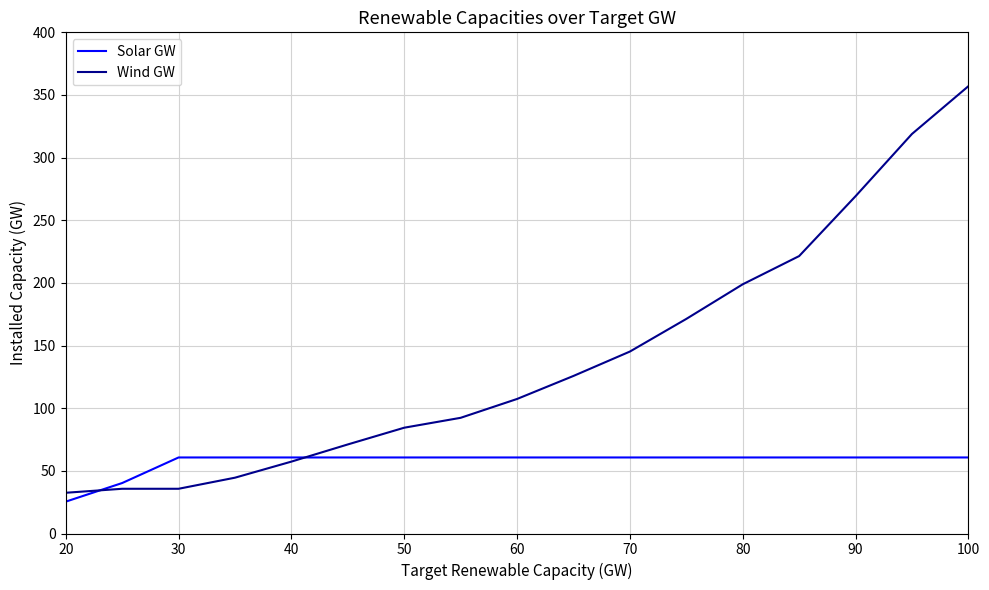

Which series has the widest spread of values?

Wind GW